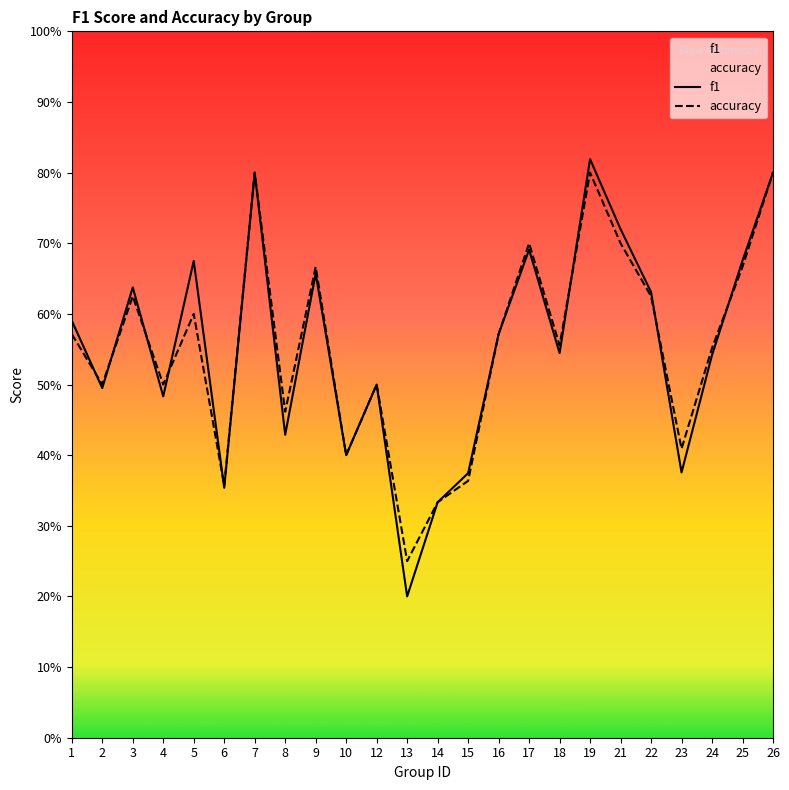

Rank the series at 10 from highest to lowest value.

f1, accuracy